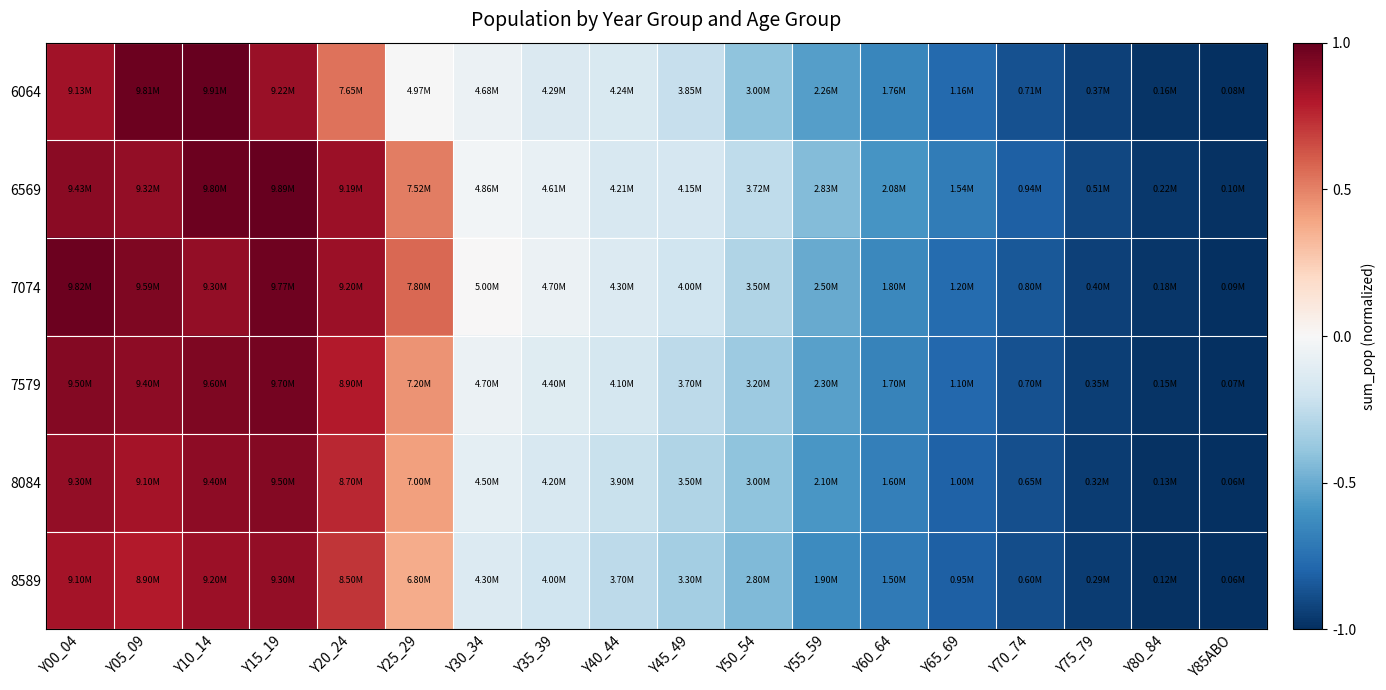

Count the number of data series in this chart.

6